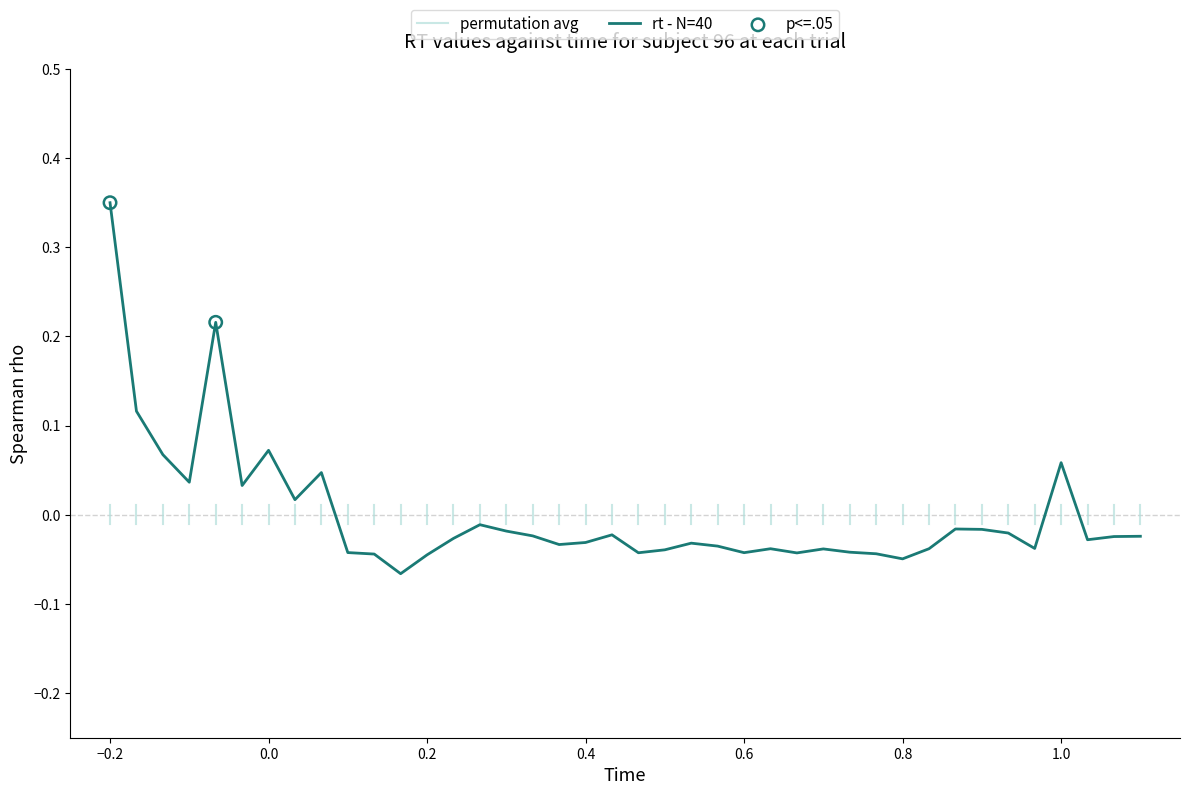

At which label does rt - N=40 reach its peak?

−0.2